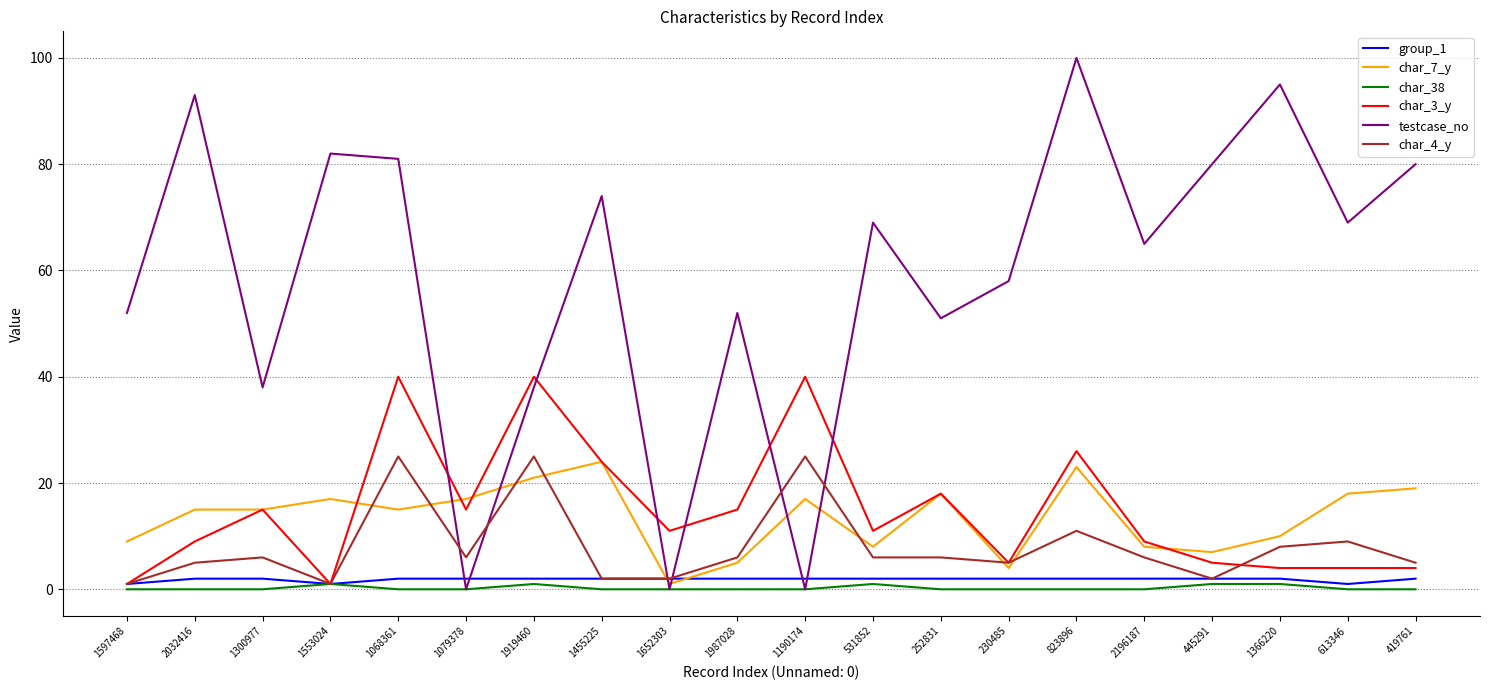

What is the difference between the highest and lowest values at 1553024?

81